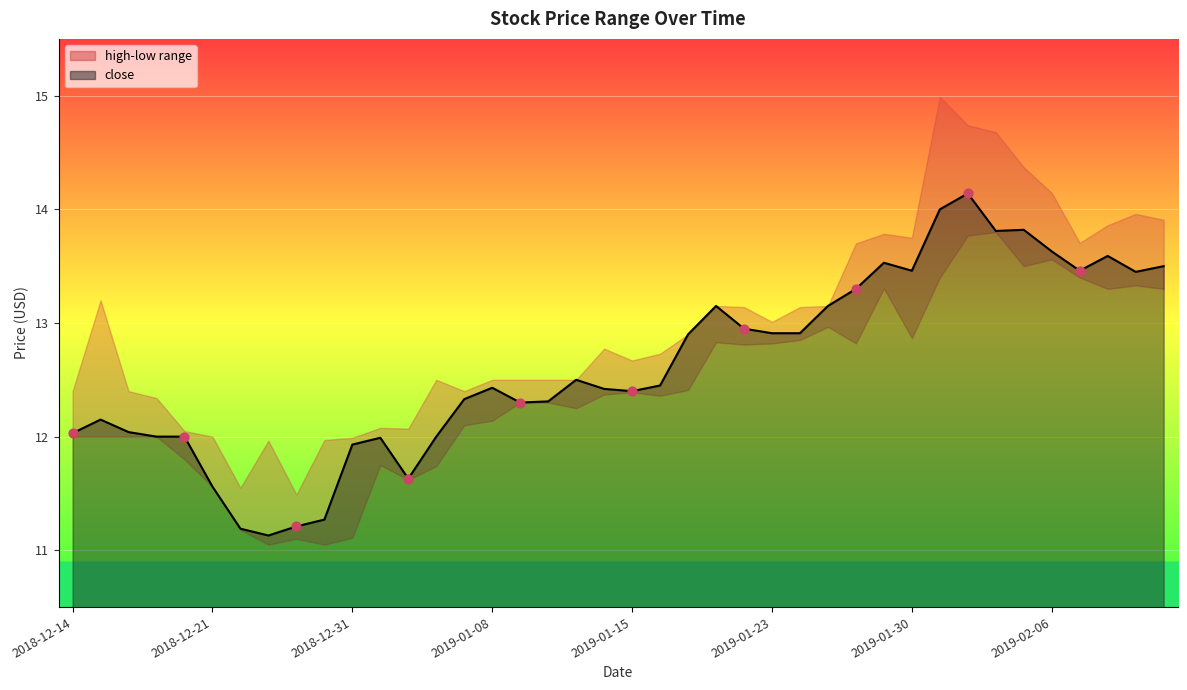

At how many categories does at least one series exceed 12?

34